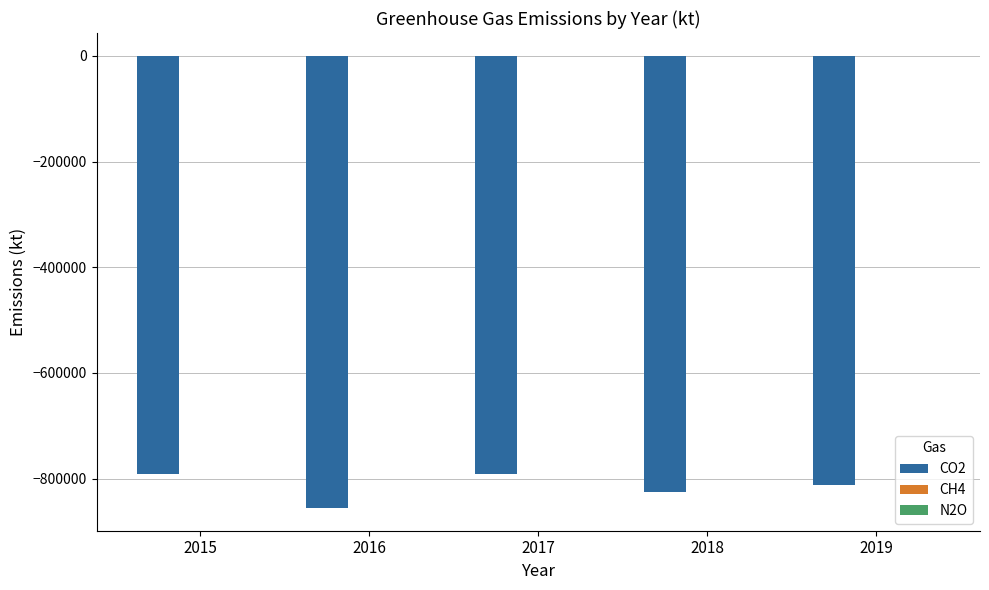

What is the spread (max minus min) of values at 2016?

856306